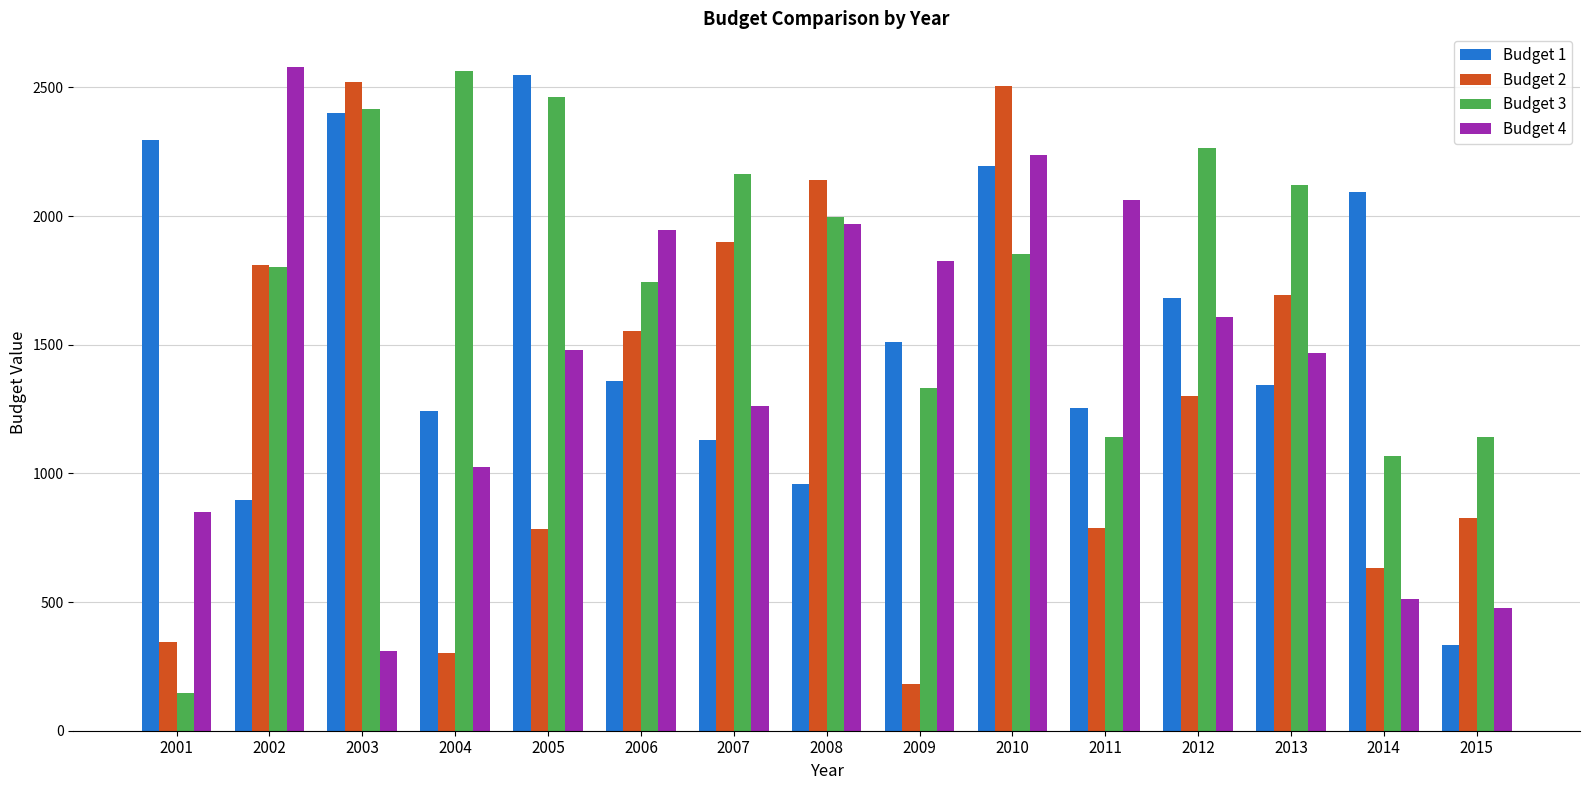

At how many categories does at least one series exceed 218?

15